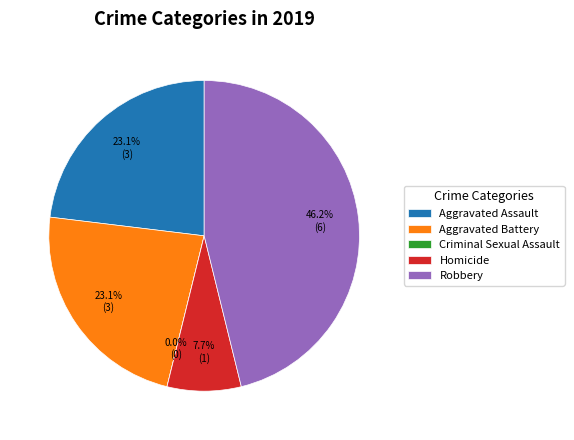

To the nearest percent, what is the difference between the largest and smallest slice percentages?

46%